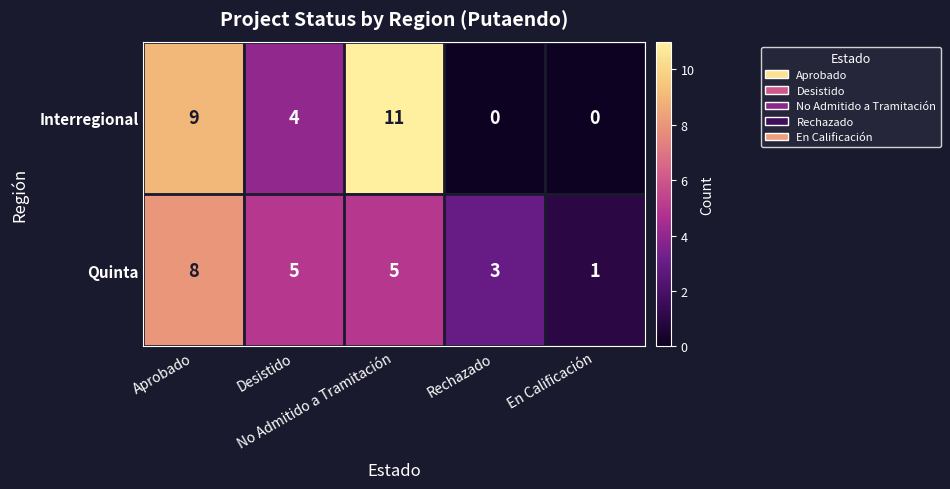

Which label corresponds to the largest value in the chart?

No Admitido a Tramitación